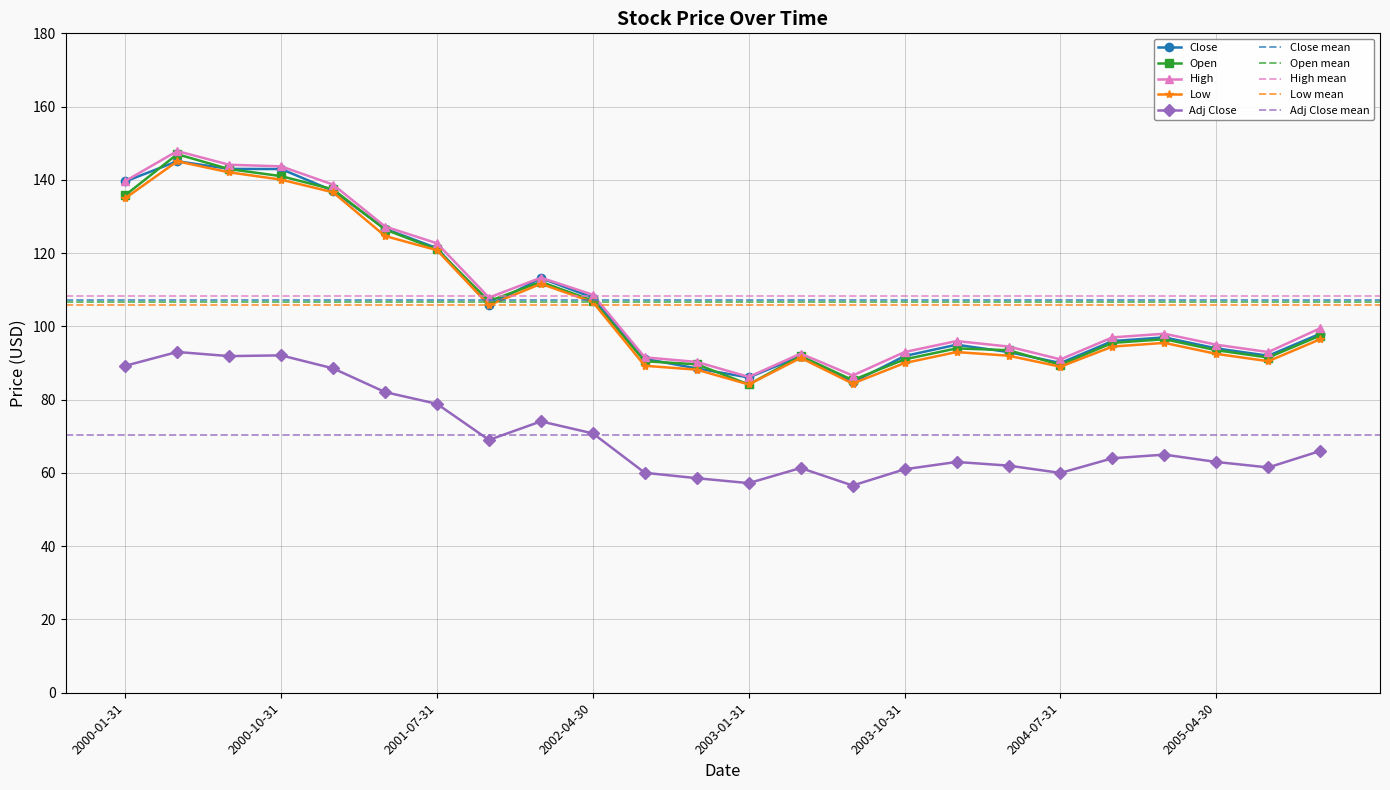

True or false: Close and Adj Close intersect in this chart.

False